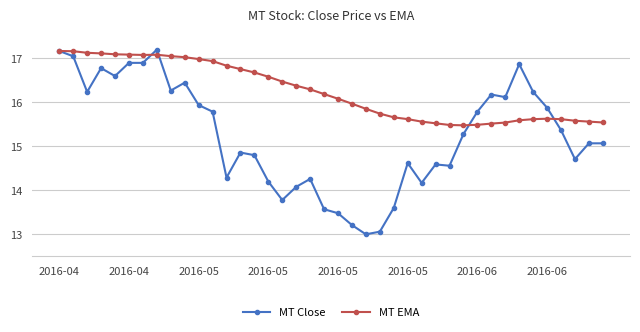

At how many categories does at least one series exceed 15?

40